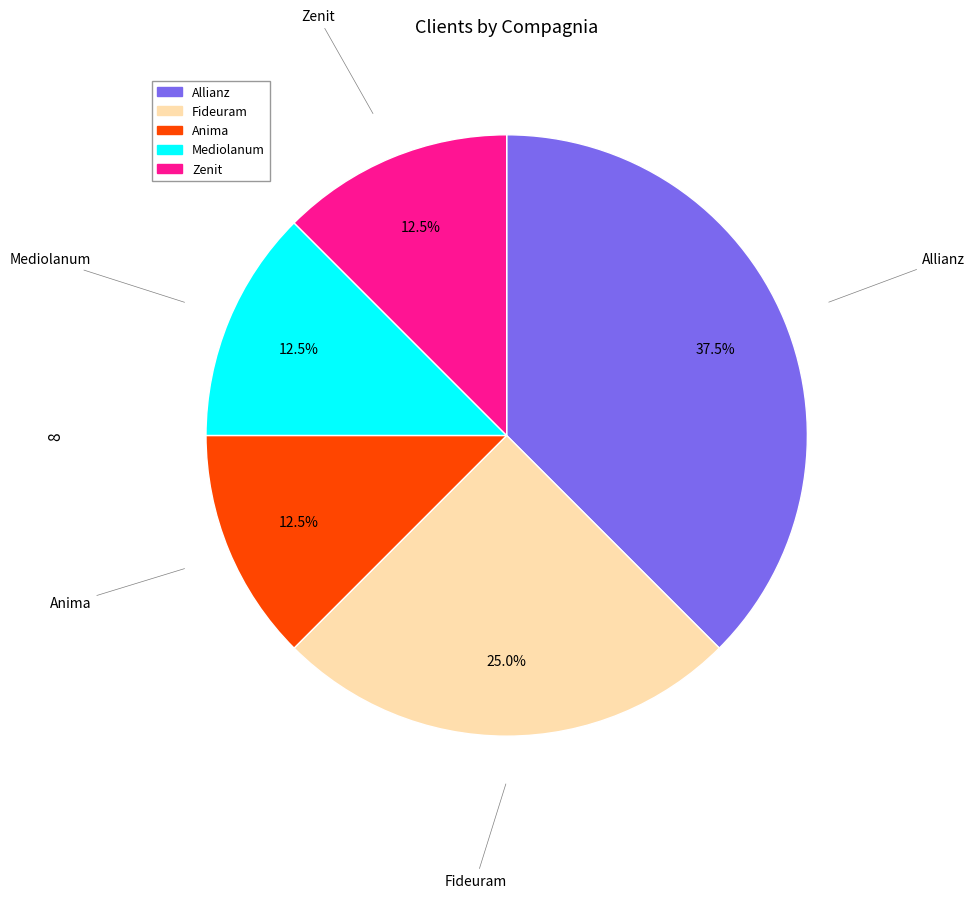

Which slice is the largest?

Allianz